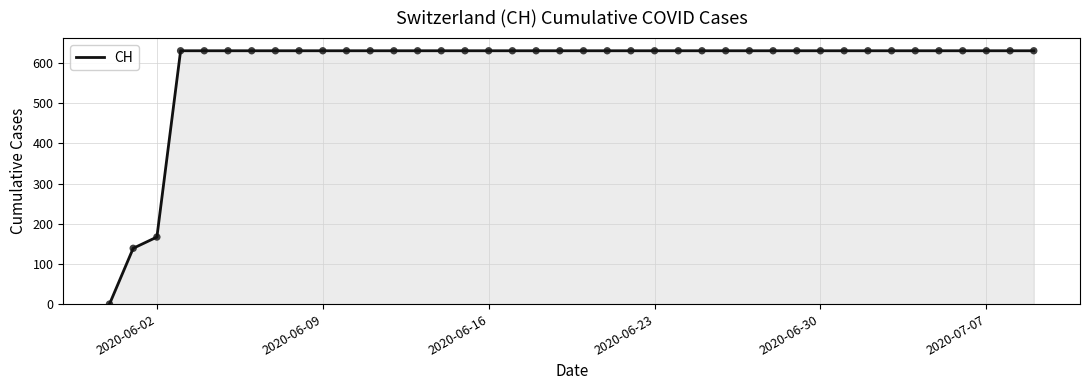

What is the maximum value shown in the chart?

631